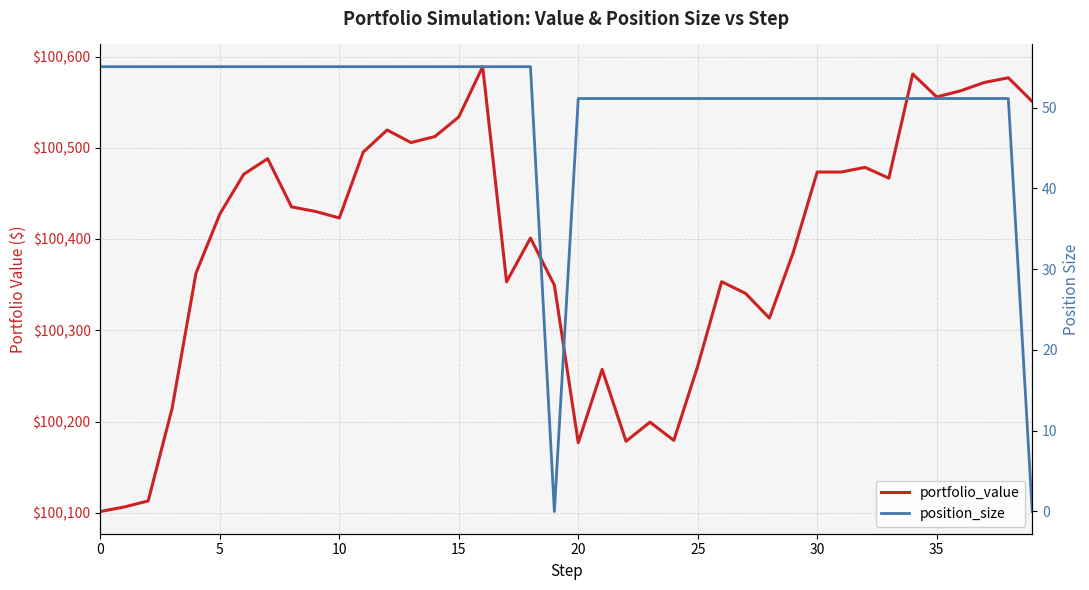

What is the difference between the maximum and minimum values in the position_size series?

55.1